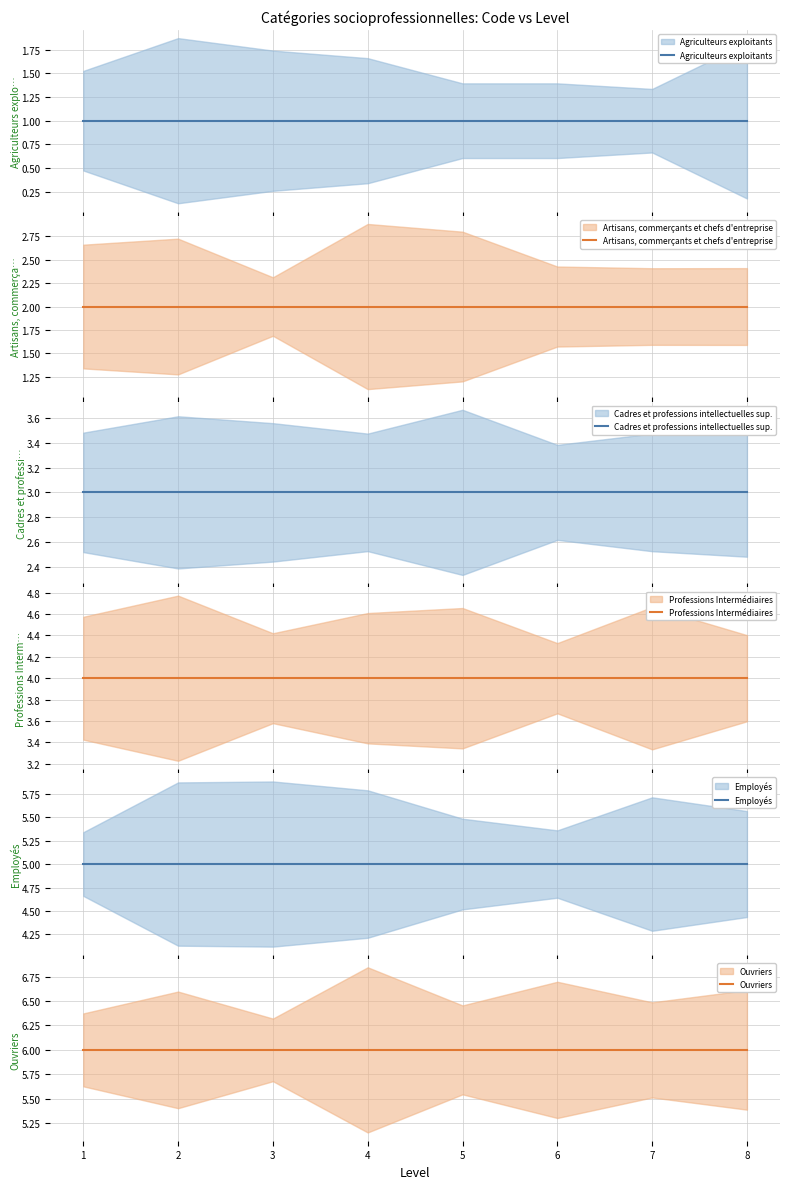

What is the value of the Ouvriers point at the 6th from the left?

6